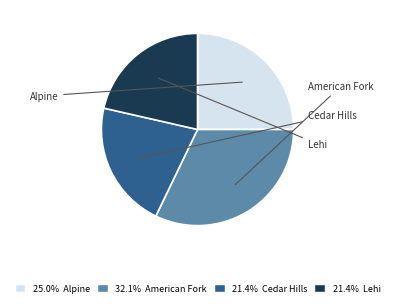

Is there any slice that represents more than half of the pie?

No